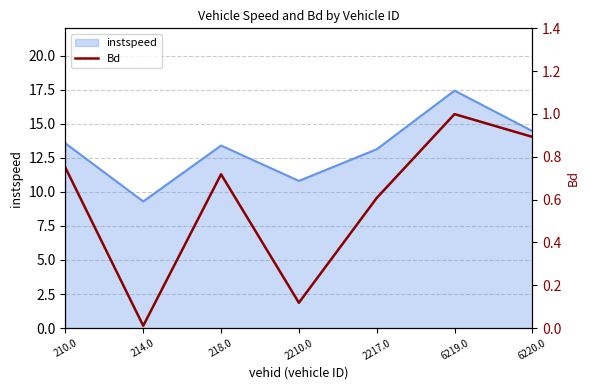

What is the approximate value at 2217.0?

0.6